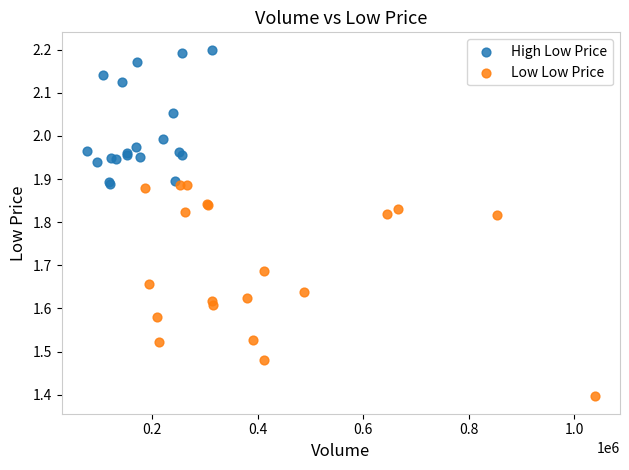

Which series reaches the maximum Y coordinate?

High Low Price